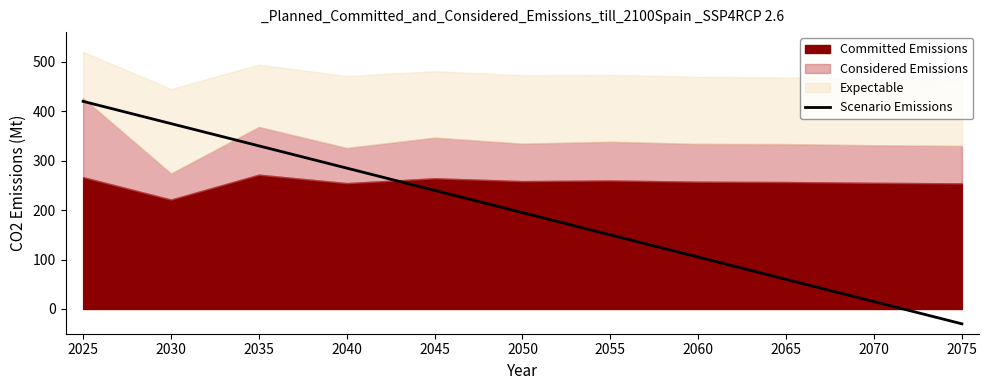

What is the change in value from 2035 to 2040?

-45.0